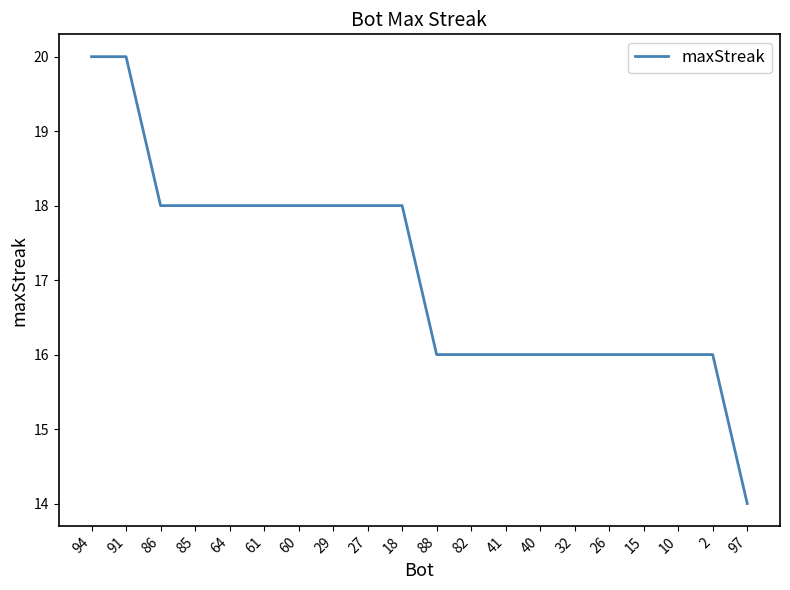

What position from the left is 86?

3